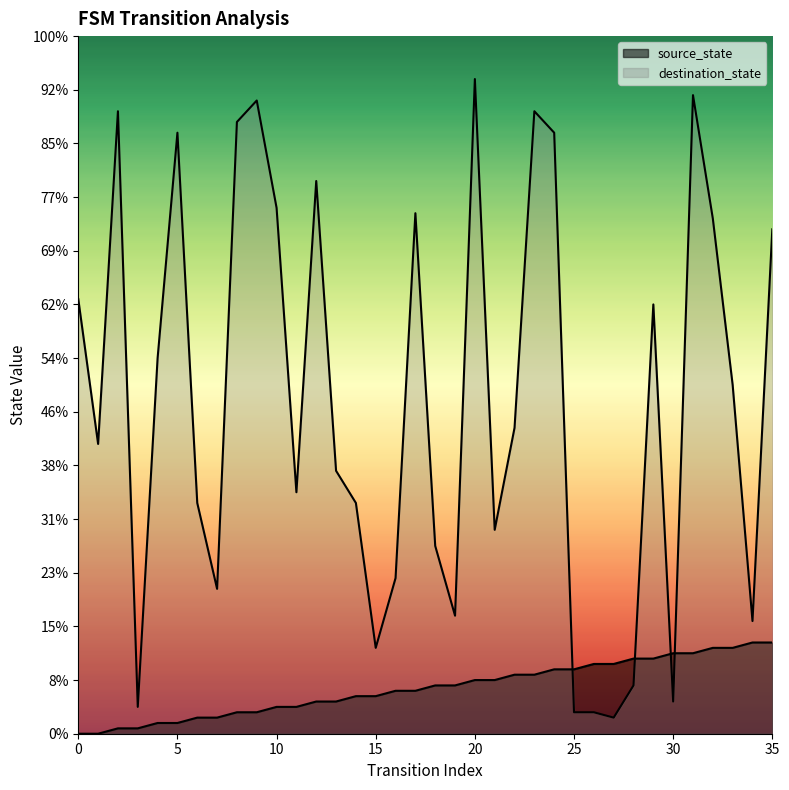

Reading left to right, what are all the values shown in this chart?

source_state: 0=0	1=0	2=1	3=1	4=2	5=2	6=3	7=3	8=4	9=4	10=5	11=5	12=6	13=6	14=7	15=7	16=8	17=8	18=9	19=9	20=10	21=10	22=11	23=11	24=12	25=12	26=13	27=13	28=14	29=14	30=15	31=15	32=16	33=16	34=17	35=17
destination_state: 0=81	1=54	2=116	3=5	4=70	5=112	6=43	7=27	8=114	9=118	10=98	11=45	12=103	13=49	14=43	15=16	16=29	17=97	18=35	19=22	20=122	21=38	22=57	23=116	24=112	25=4	26=4	27=3	28=9	29=80	30=6	31=119	32=96	33=65	34=21	35=94